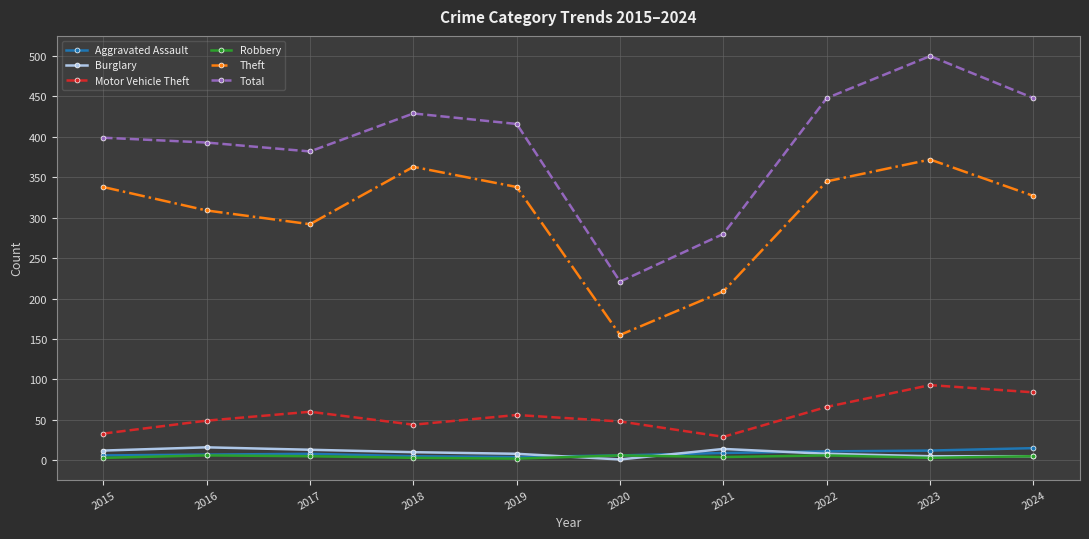

The Theft series shows 372 at 2023. True or false?

True